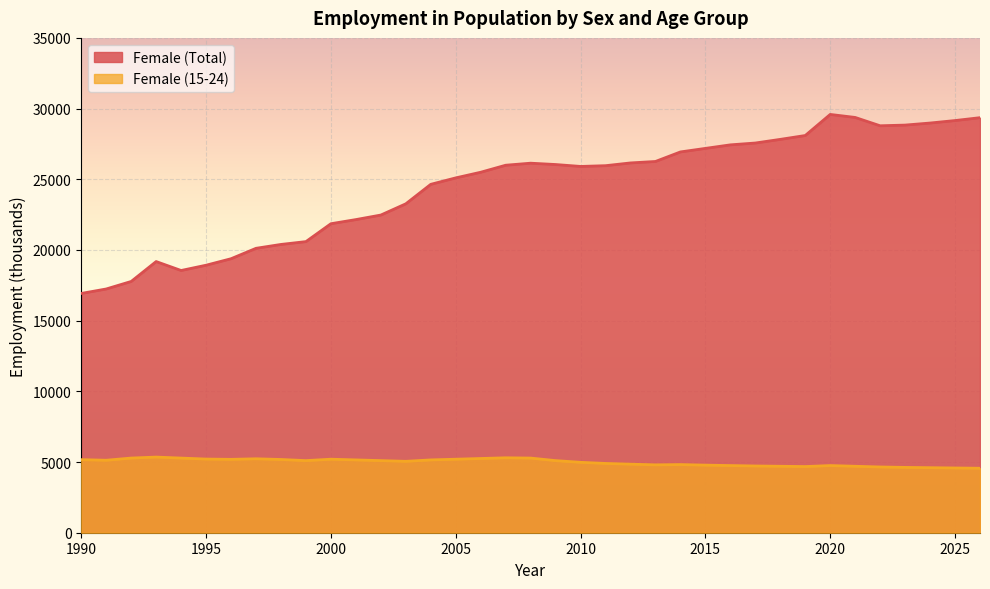

At which category is the sum across all series the highest?

2020